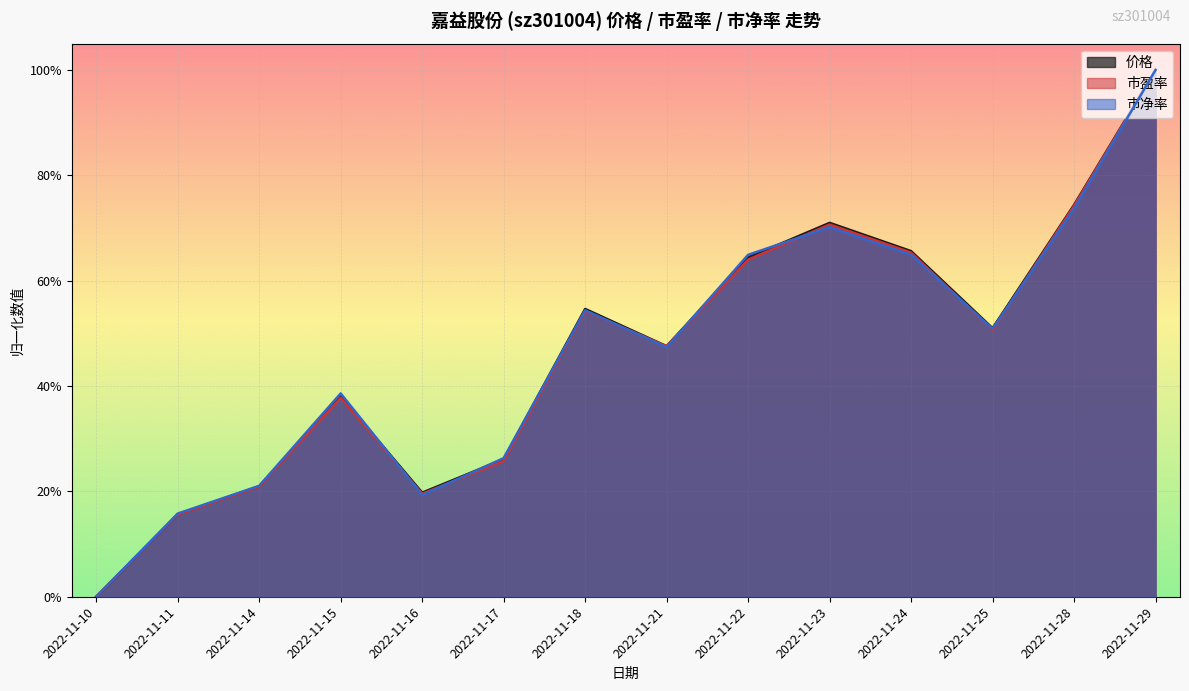

How many distinct data groups are displayed?

3